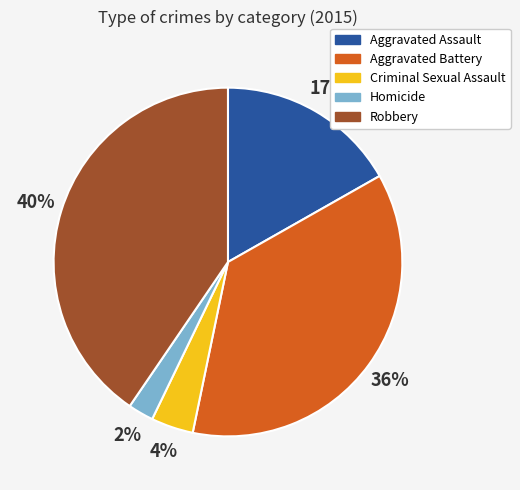

Rank the categories by value from lowest to highest.

Homicide, Criminal Sexual Assault, Aggravated Assault, Aggravated Battery, Robbery